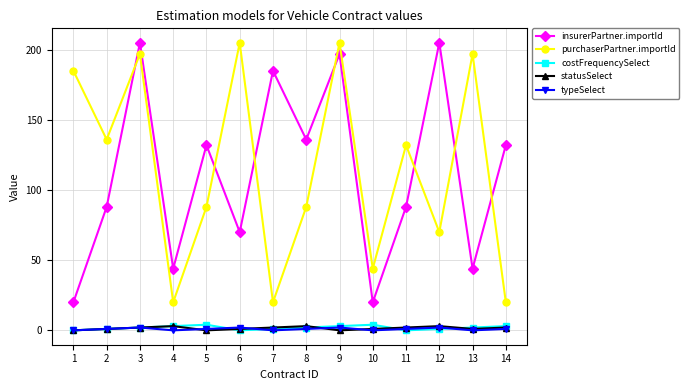

The costFrequencySelect series shows 3 at 14. True or false?

True